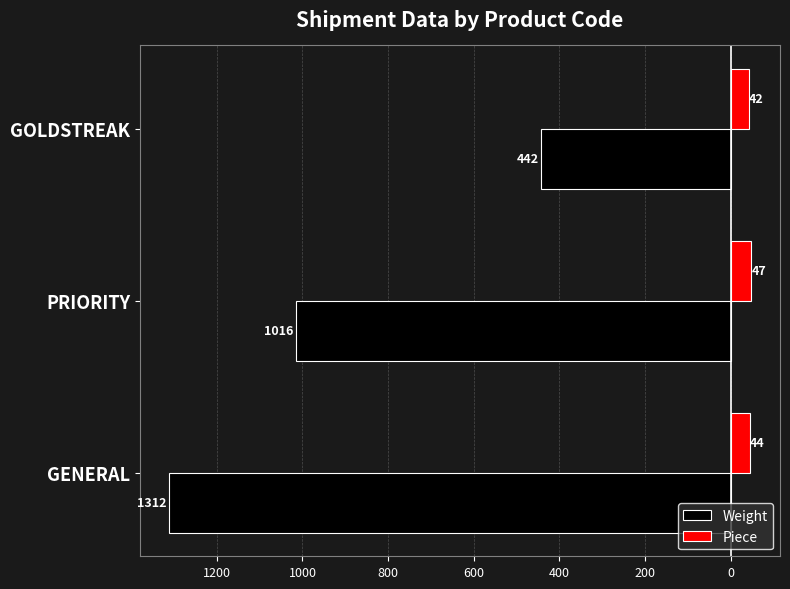

What are all the series names shown in the legend?

Weight, Piece